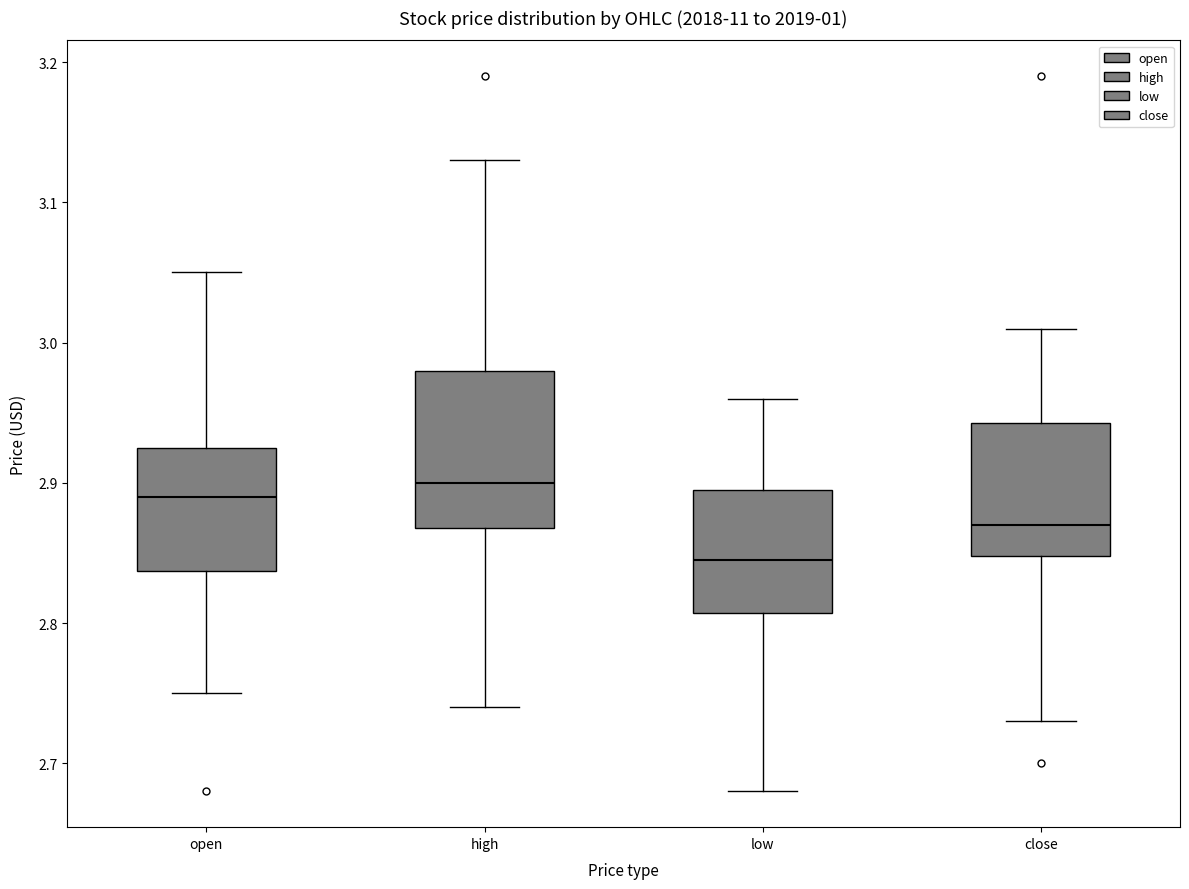

Which box's median line is the lowest?

low